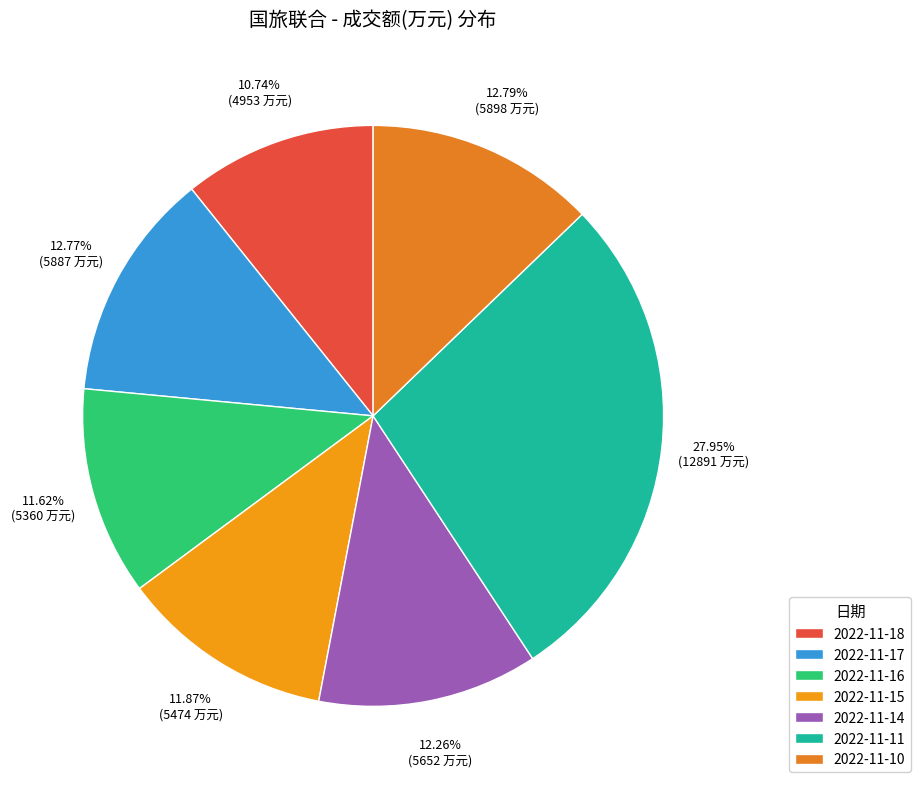

To the nearest percent, what is the combined percentage of 2022-11-15 and 2022-11-18?

23%